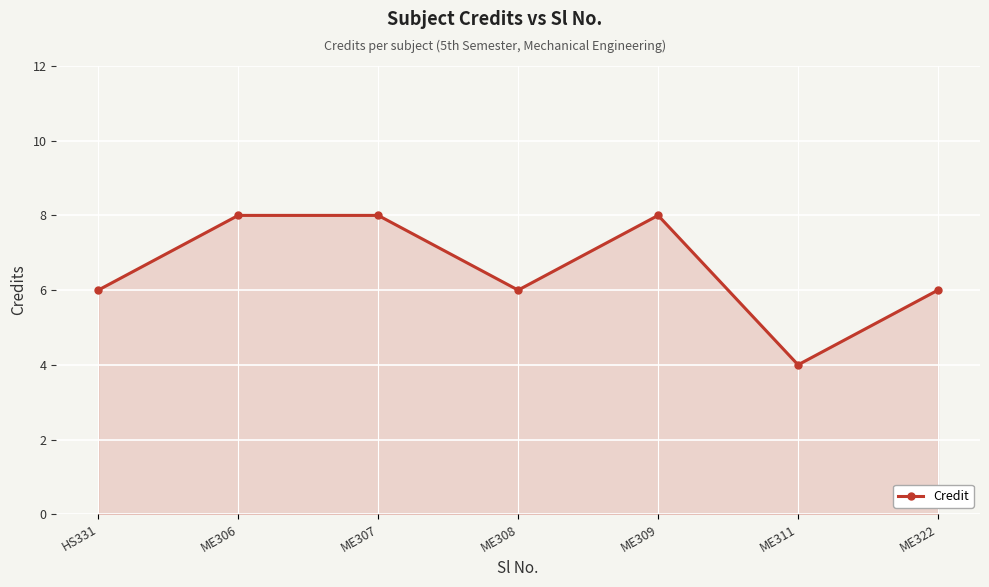

The chart shows a value of 8 at HS331. True or false?

False